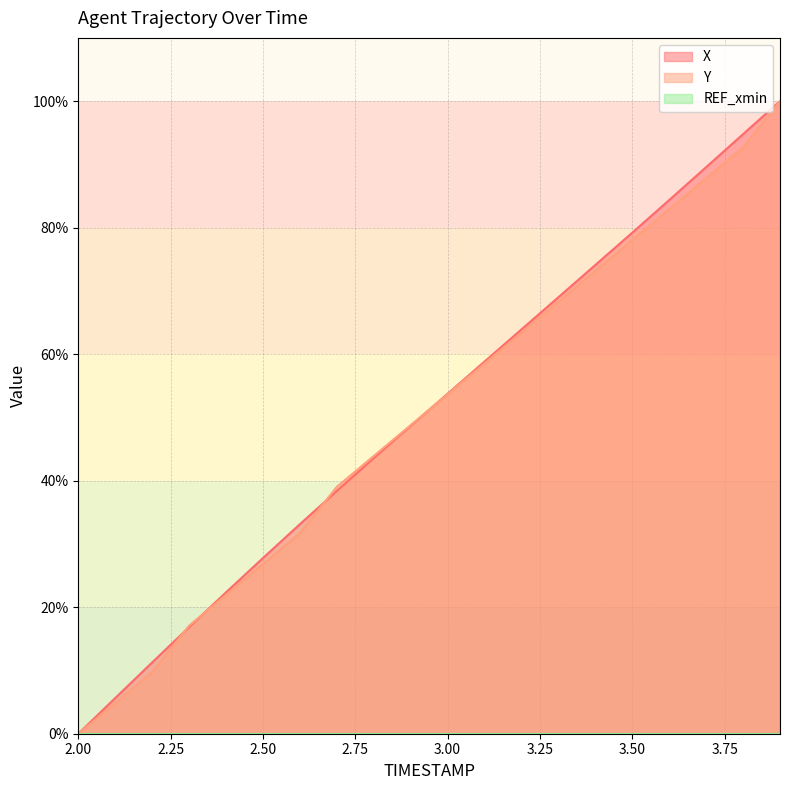

Rank the series at 3.7 from highest to lowest value.

X, Y